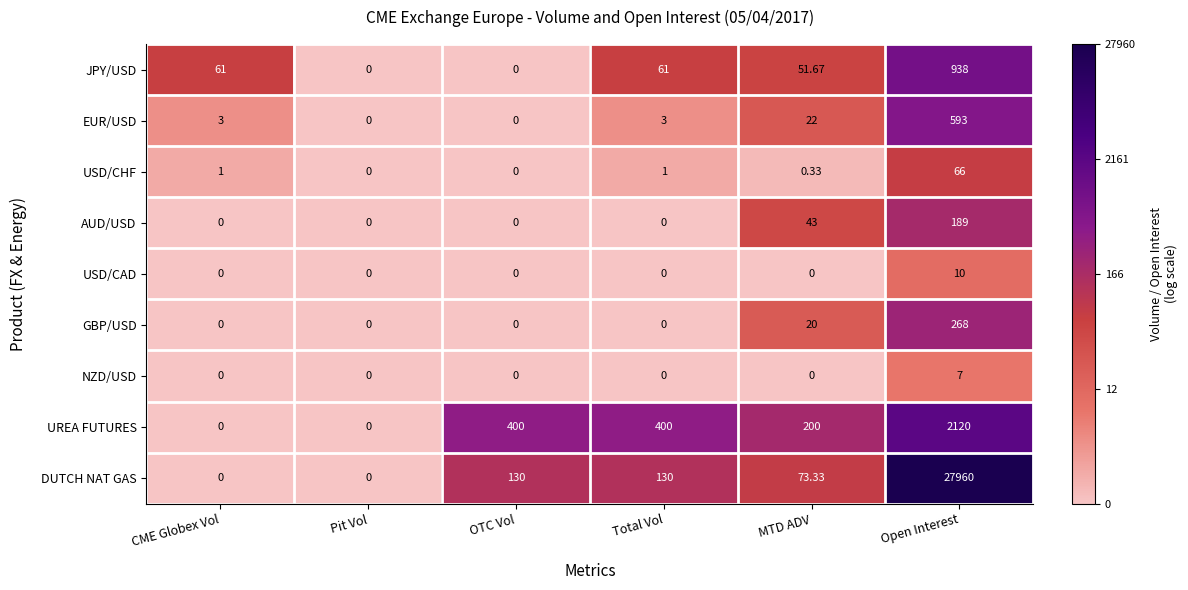

Which category has the highest value across all series?

Open Interest